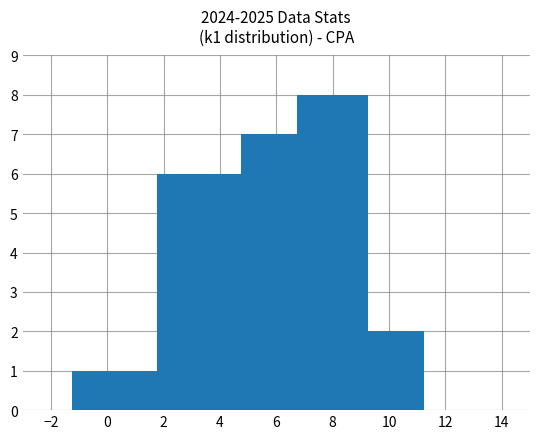

What is the difference between the maximum and minimum values?

7